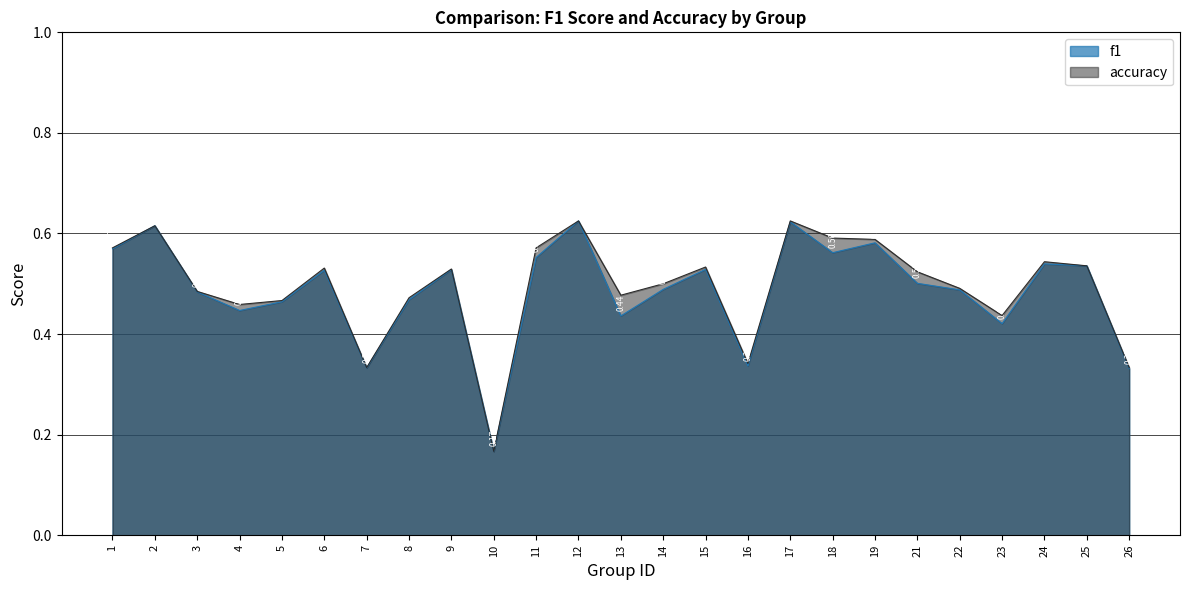

True or false: accuracy has more than 0 interior local peaks.

True